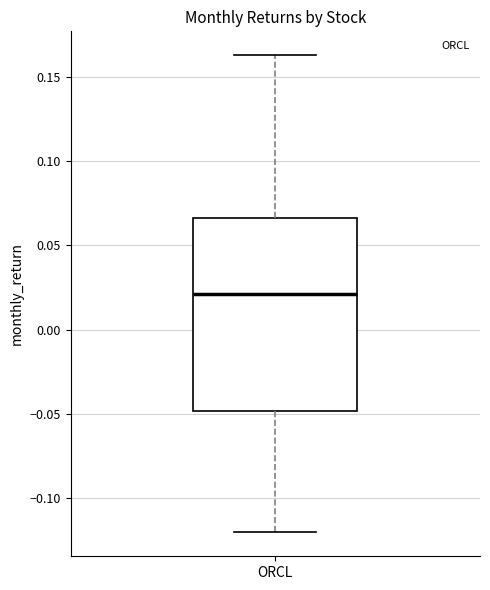

Where is the upper edge of the box for ORCL on the y-axis? The values are not printed on the chart, so give them approximately, as read against the axis.

0.065